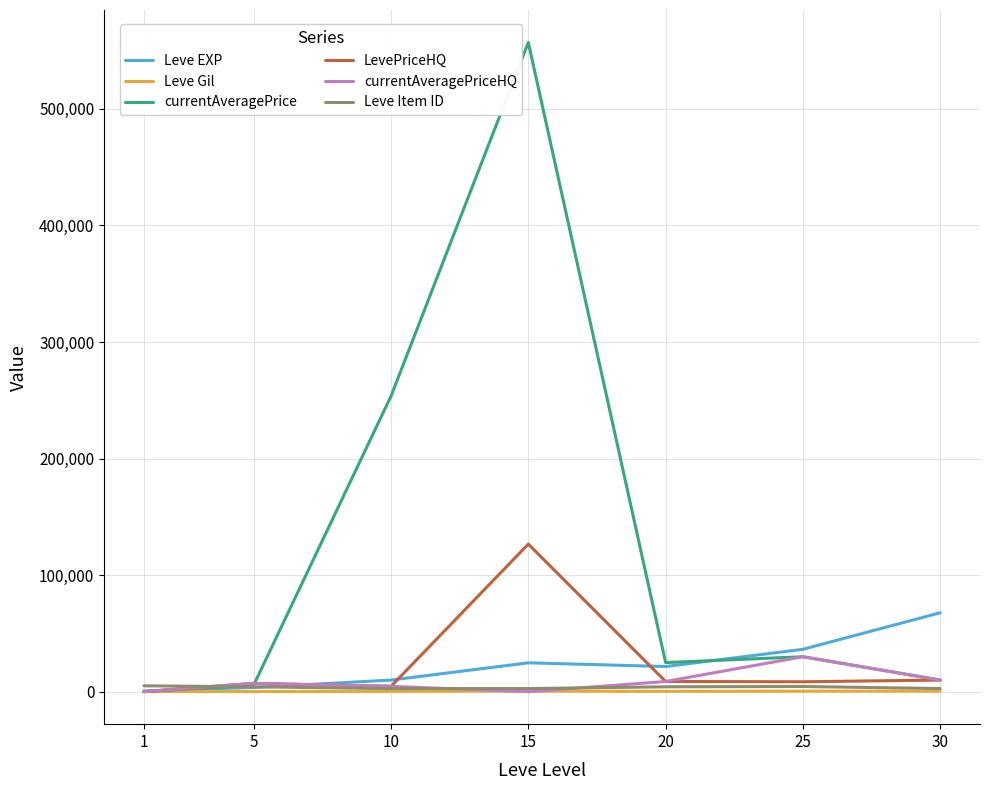

What is the total value across all series at 25?

109844.0